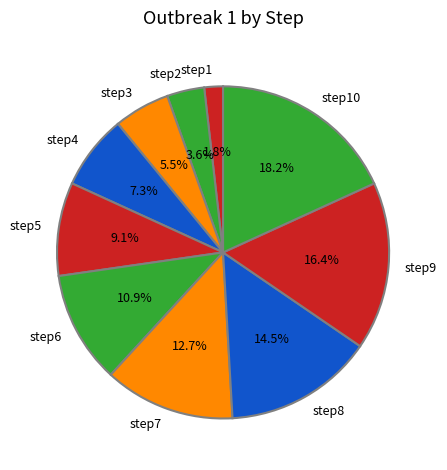

To the nearest percent, what is the difference between the largest and smallest slice percentages?

16%